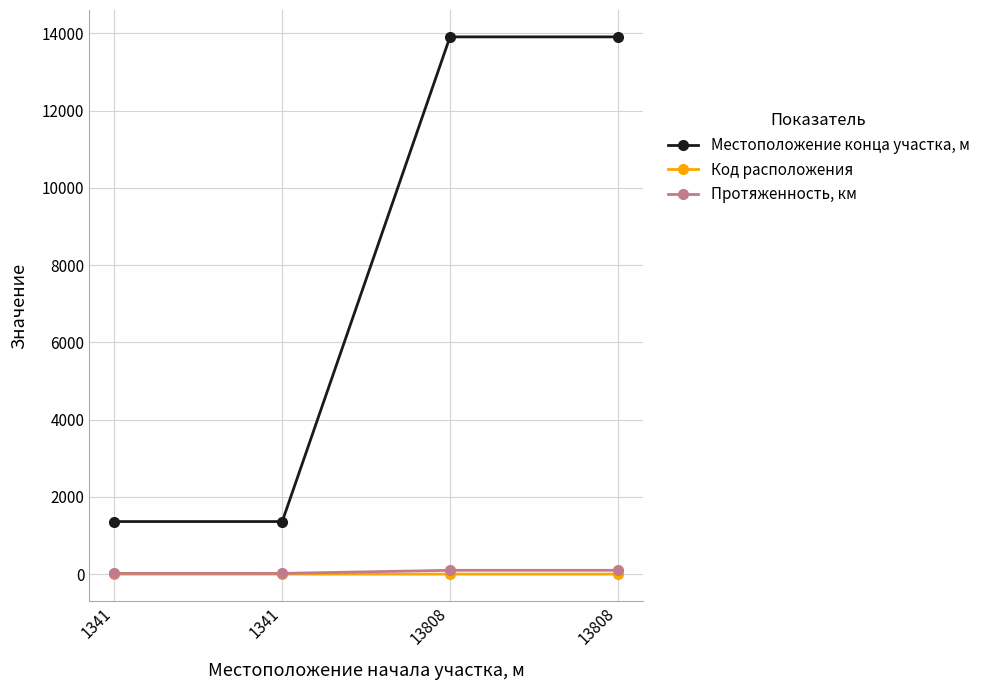

What is the spread (max minus min) of values at 13808?

13907